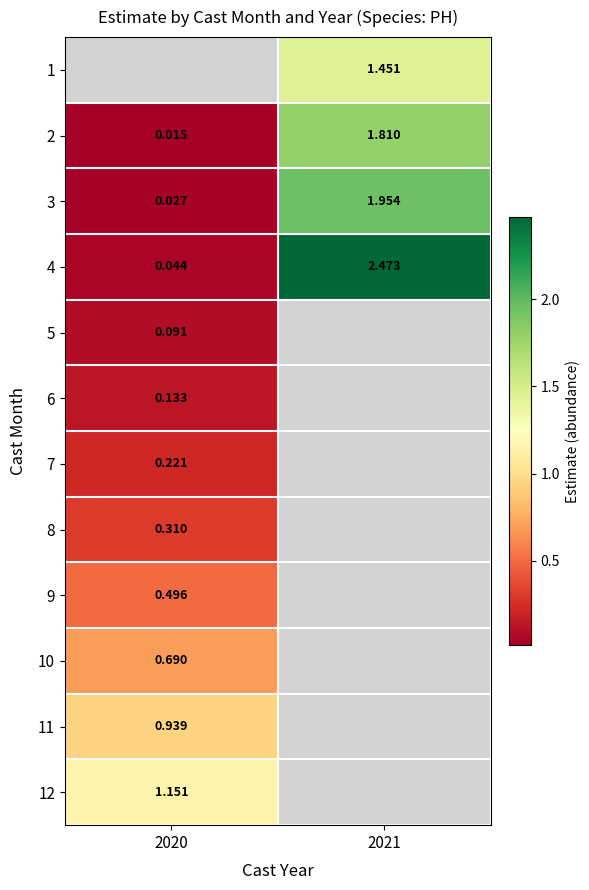

Which label corresponds to the largest value in the chart?

2021